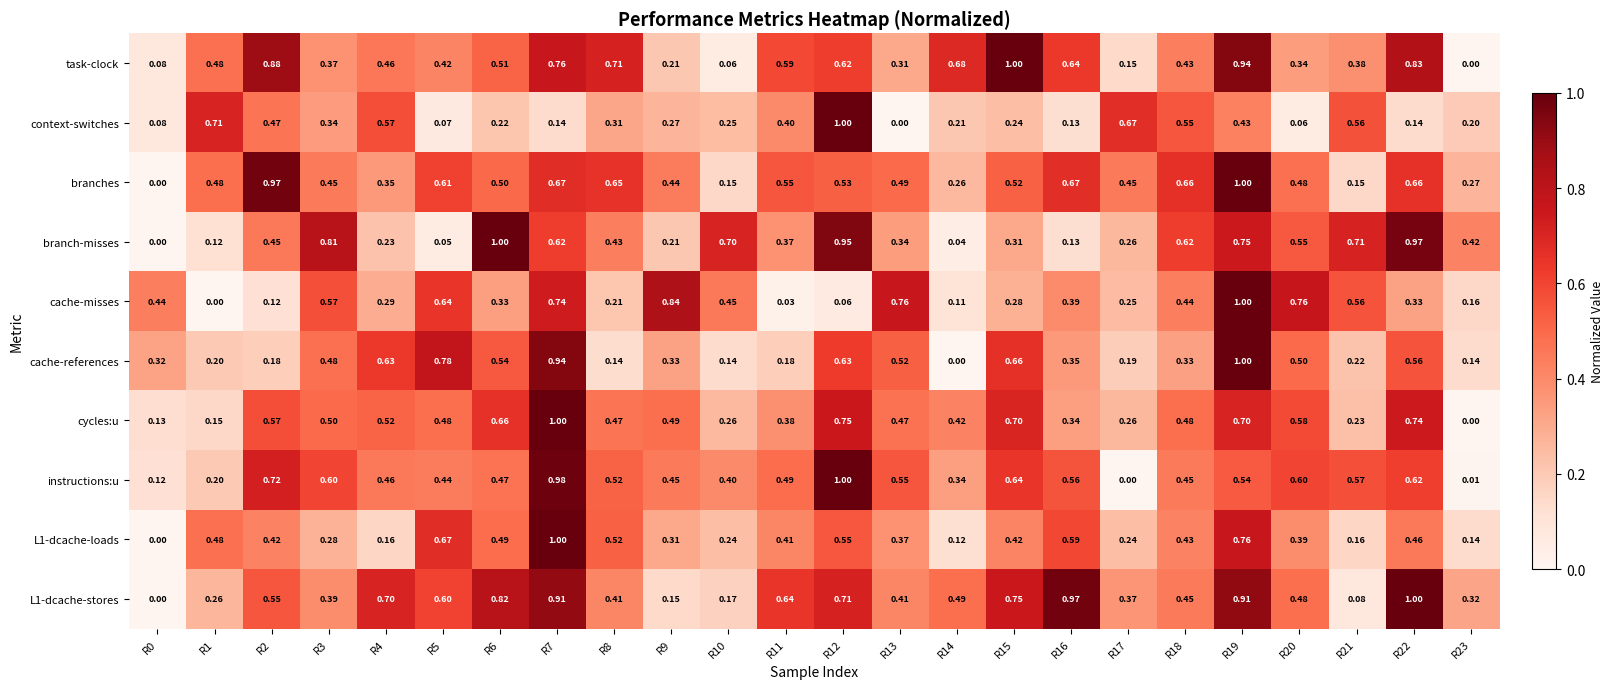

Which series changed the most between R6 and R20?

branch-misses